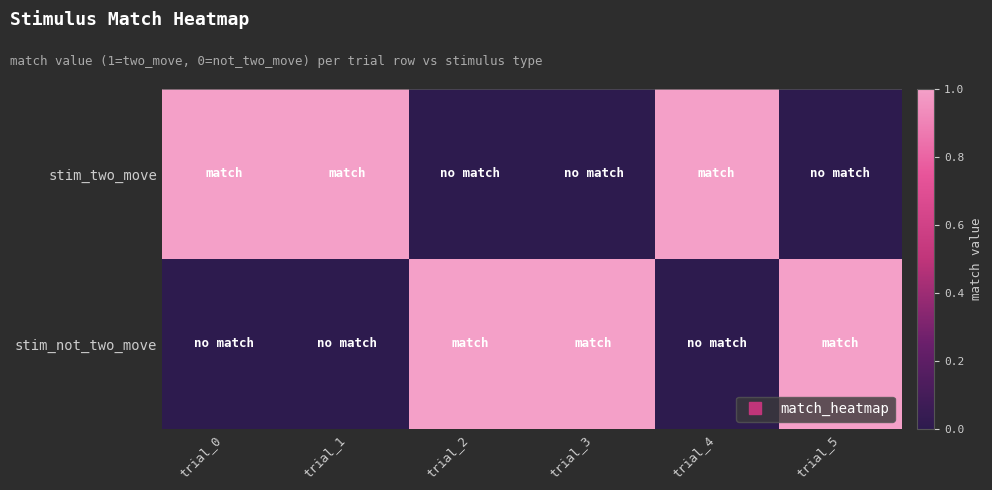

At how many categories does at least one series exceed 0?

6